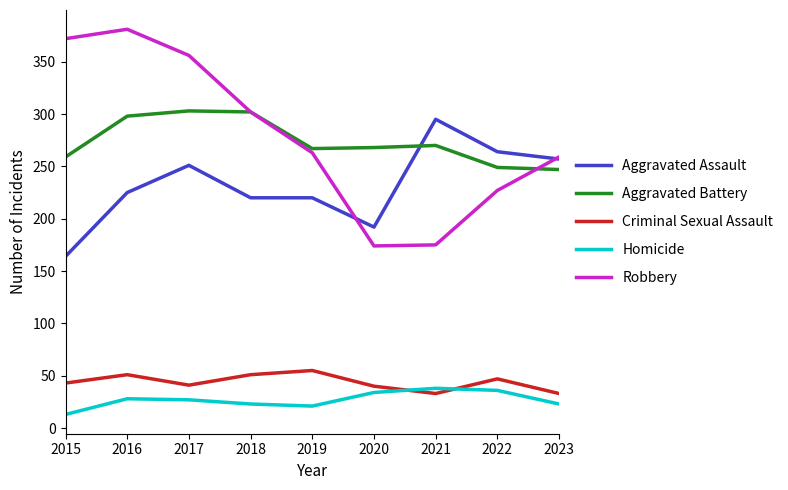

What are all the series names shown in the legend?

Aggravated Assault, Aggravated Battery, Criminal Sexual Assault, Homicide, Robbery